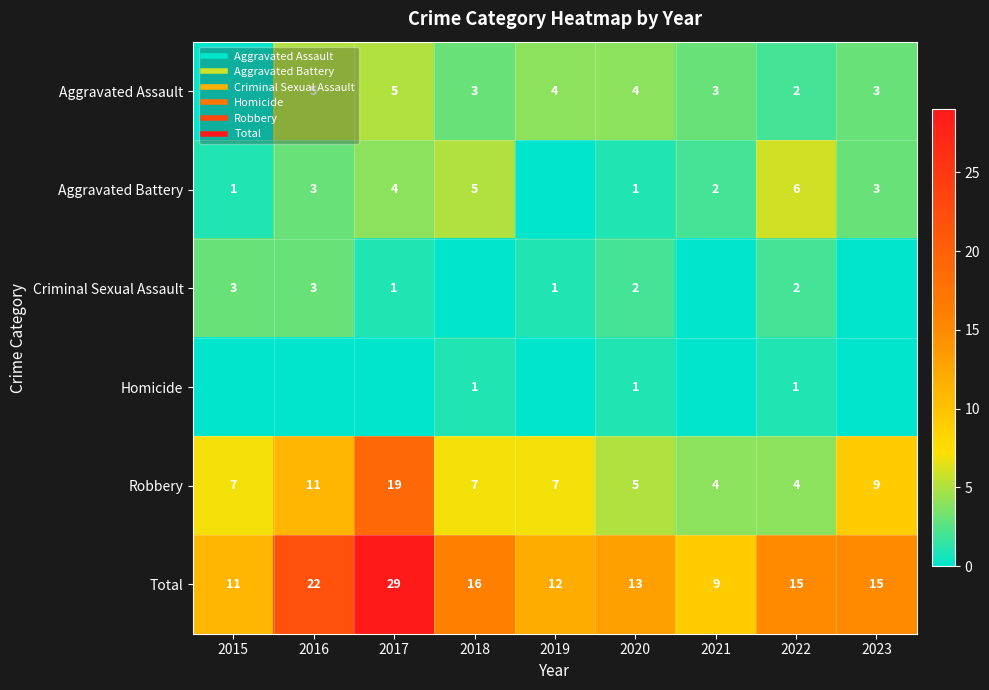

Is the value of Homicide at 2023 greater than the value of Aggravated Assault at 2020?

No